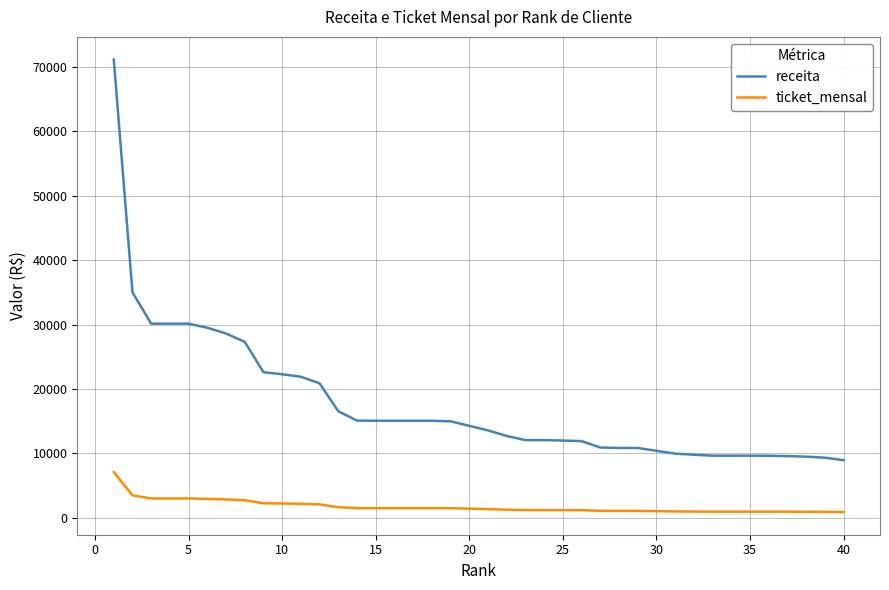

True or false: ticket_mensal and receita intersect in this chart.

False